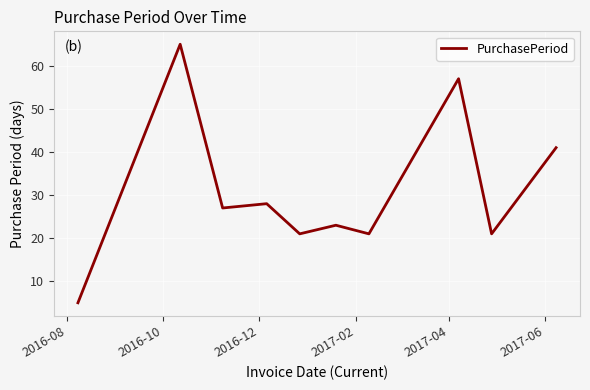

What is the difference between the maximum and minimum values?

60